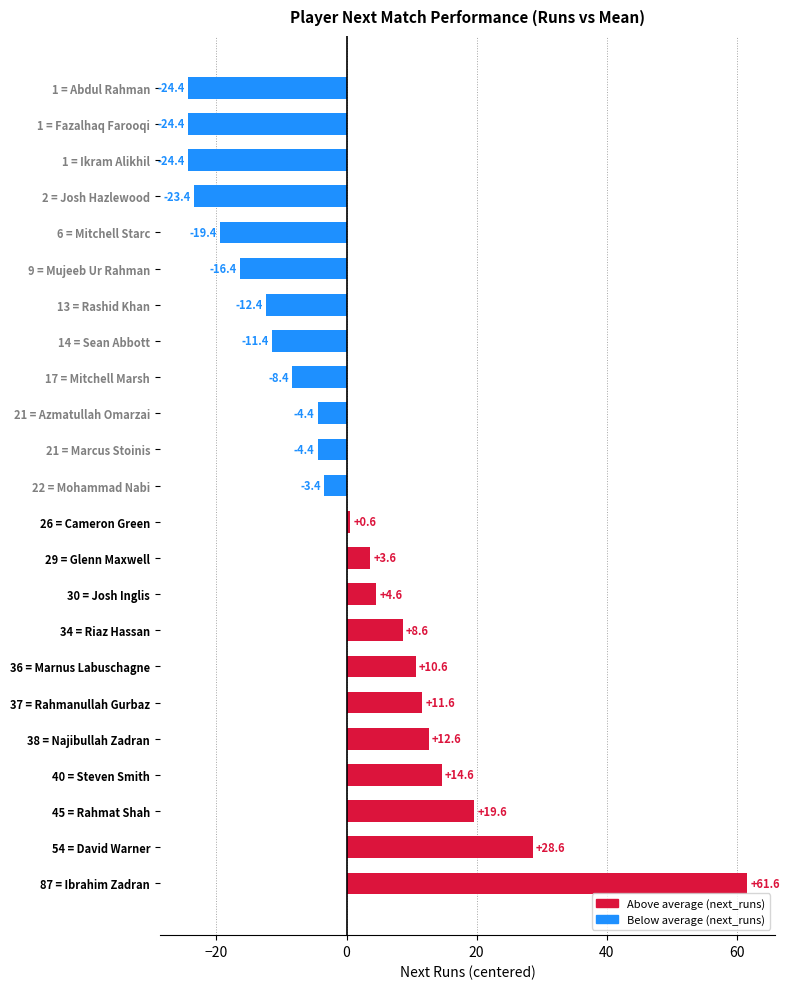

What is the change in value from 30 = Josh Inglis to 29 = Glenn Maxwell?

-1.0